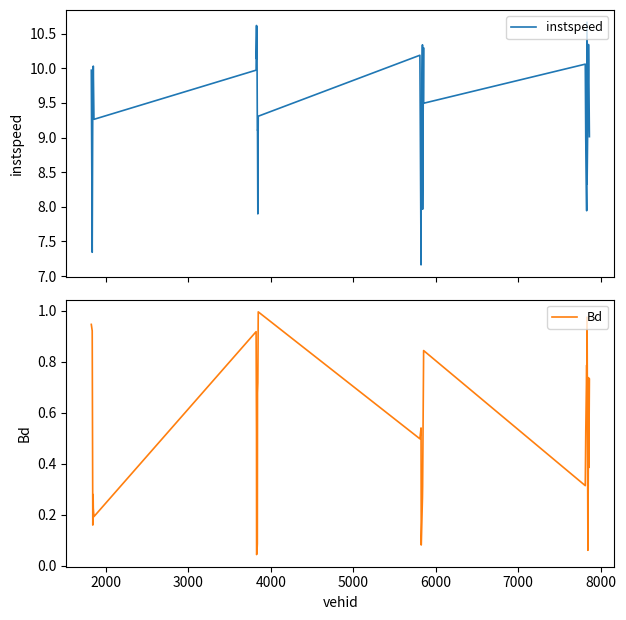

What is the minimum value for instspeed?

7.2